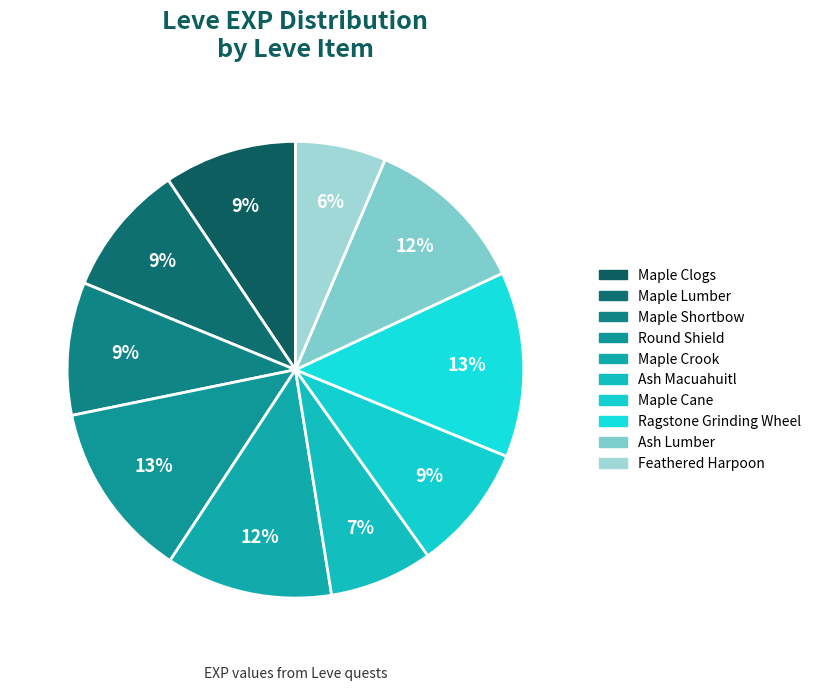

Which category has the biggest portion of the pie?

Ragstone Grinding Wheel